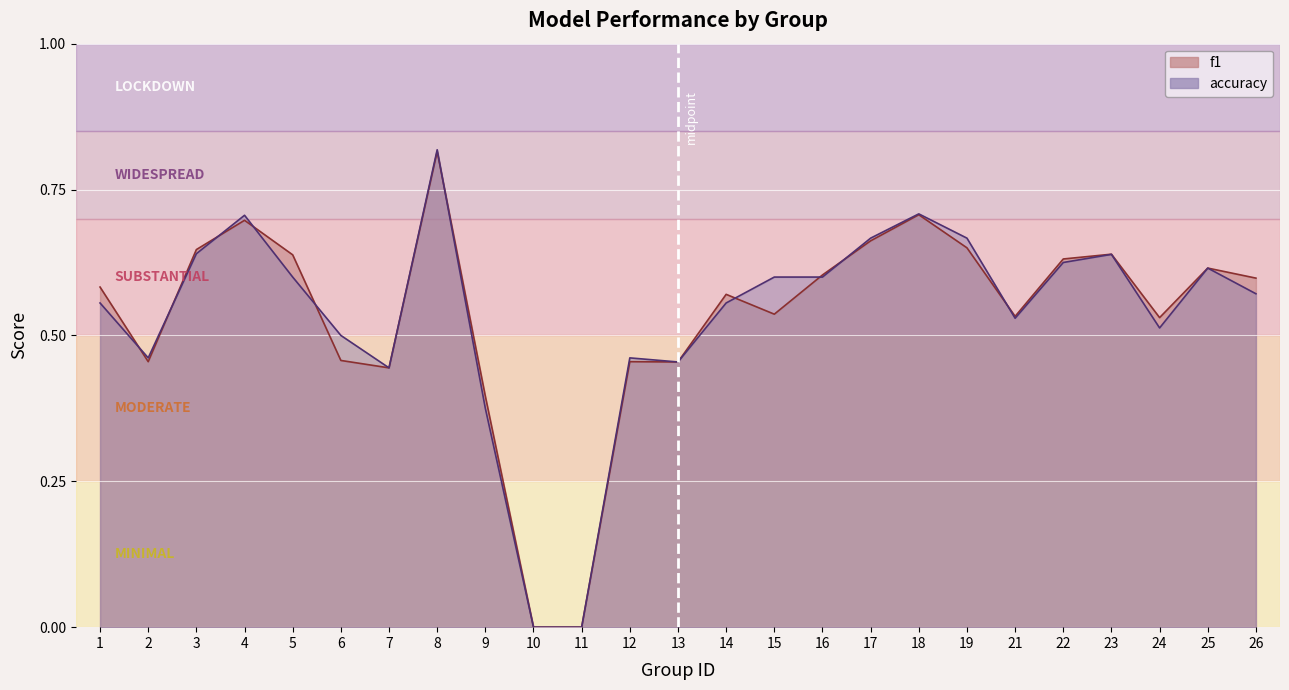

How many accuracy values are between 0 and 1?

25